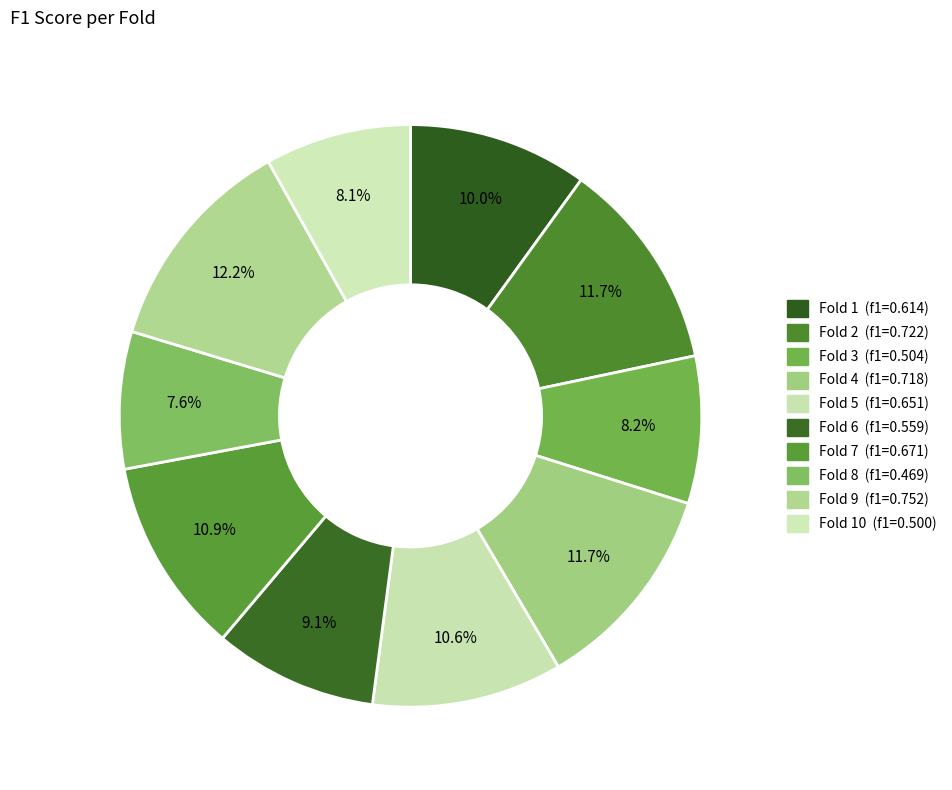

How many slices are in this pie chart?

10